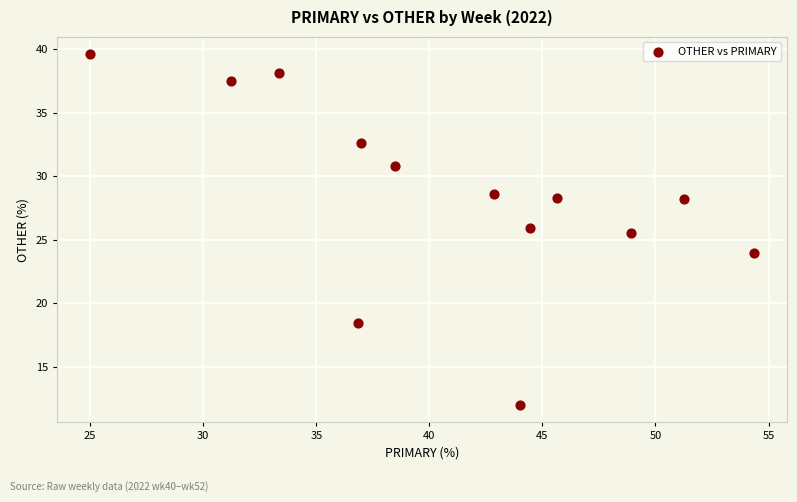

What is the range of X values (max minus min)?

29.3